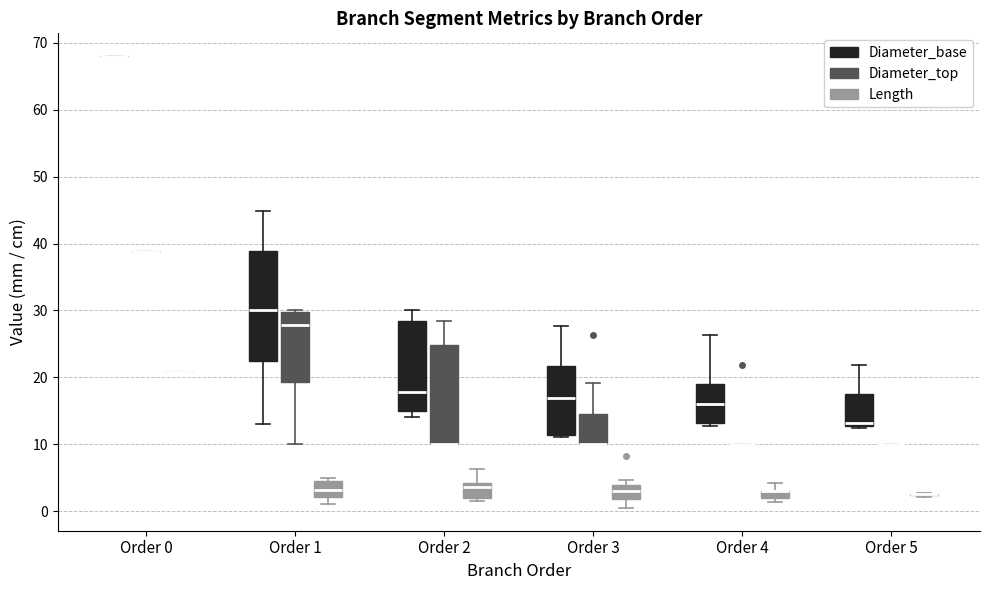

Which box is the tallest, from its lower edge to its upper edge?

Order 1 (Diameter_base)